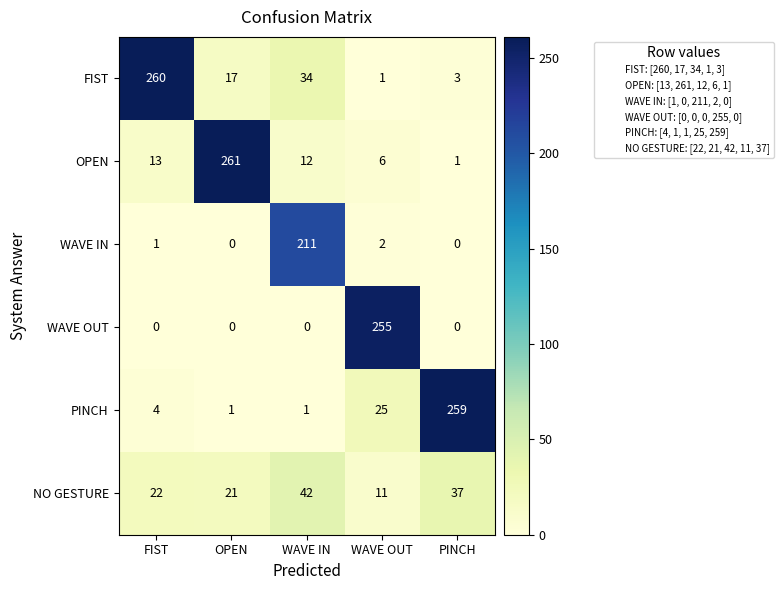

The PINCH series shows 2 at OPEN. True or false?

False